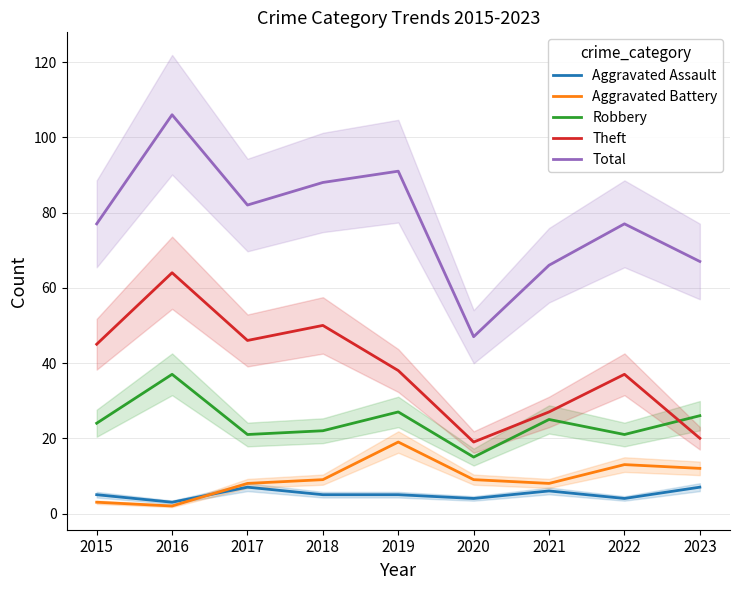

Which has a higher value, 2022 or 2020?

2022